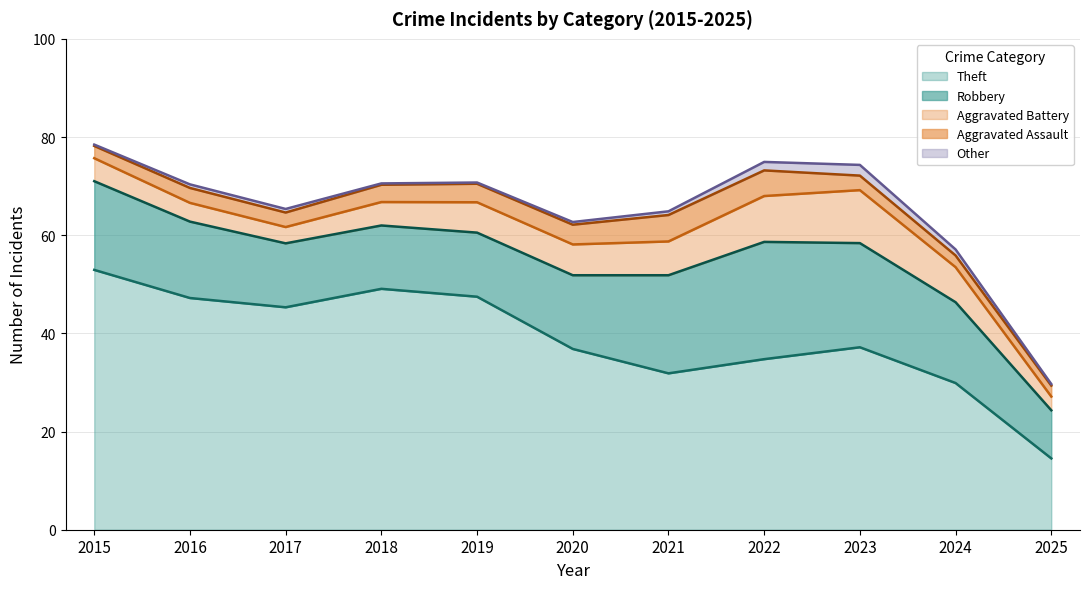

What is the sum of all Other values?

9